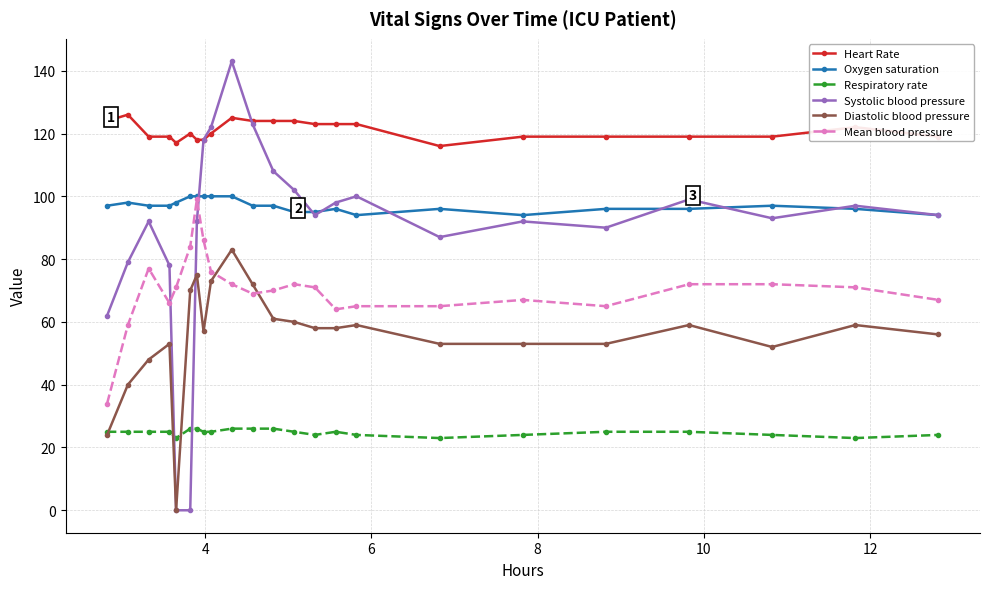

True or false: Mean blood pressure has more than 2 interior local peaks.

True